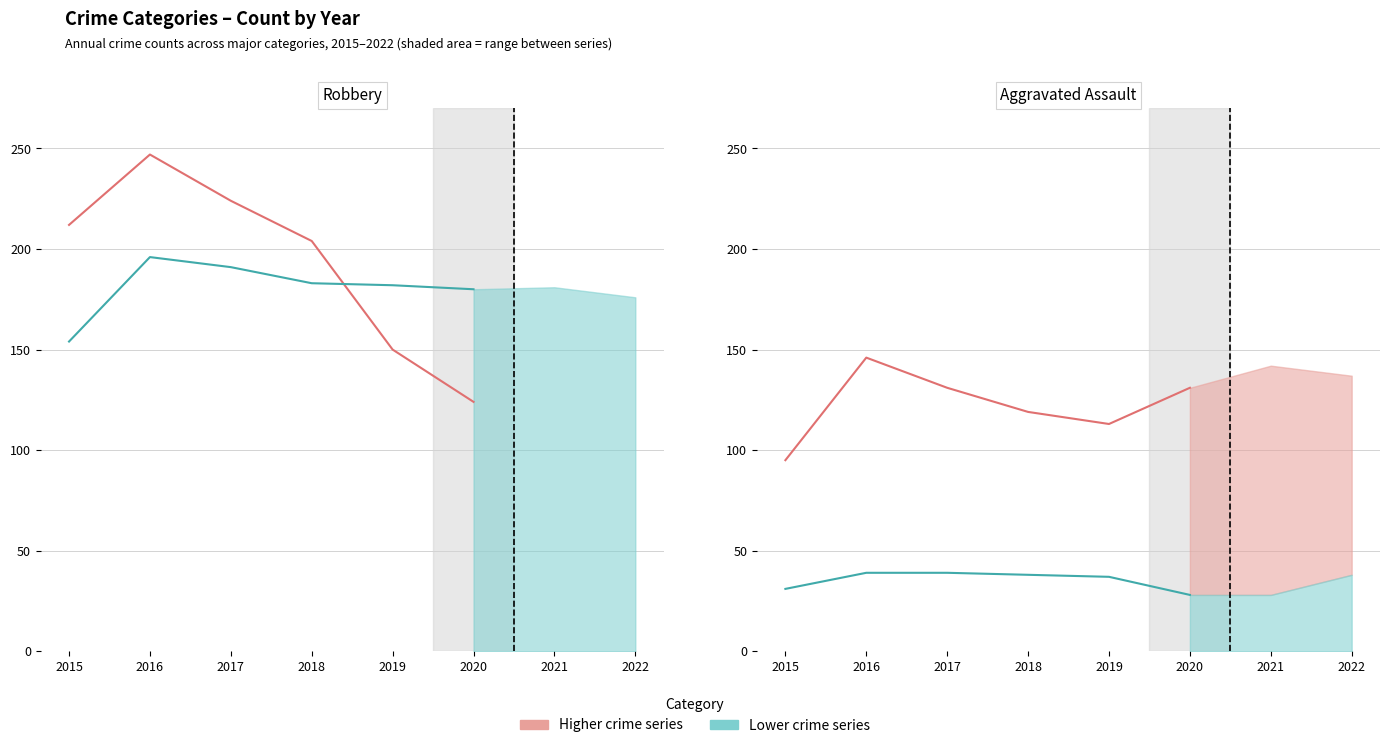

Count the number of data series in this chart.

4